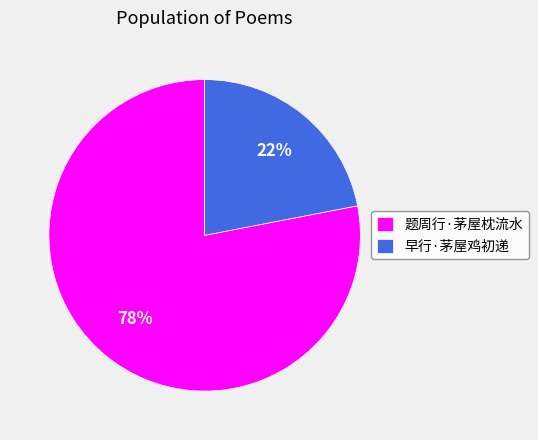

True or false: 题周行·茅屋枕流水 accounts for 78% of the total.

True